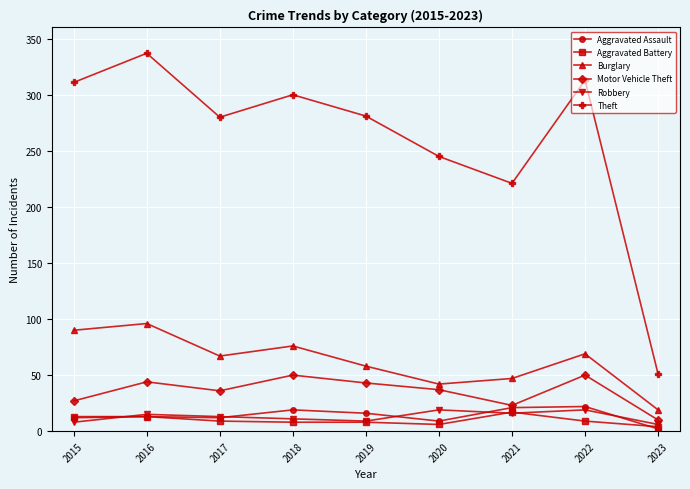

Is it true that Theft equals 337 at 2016?

True